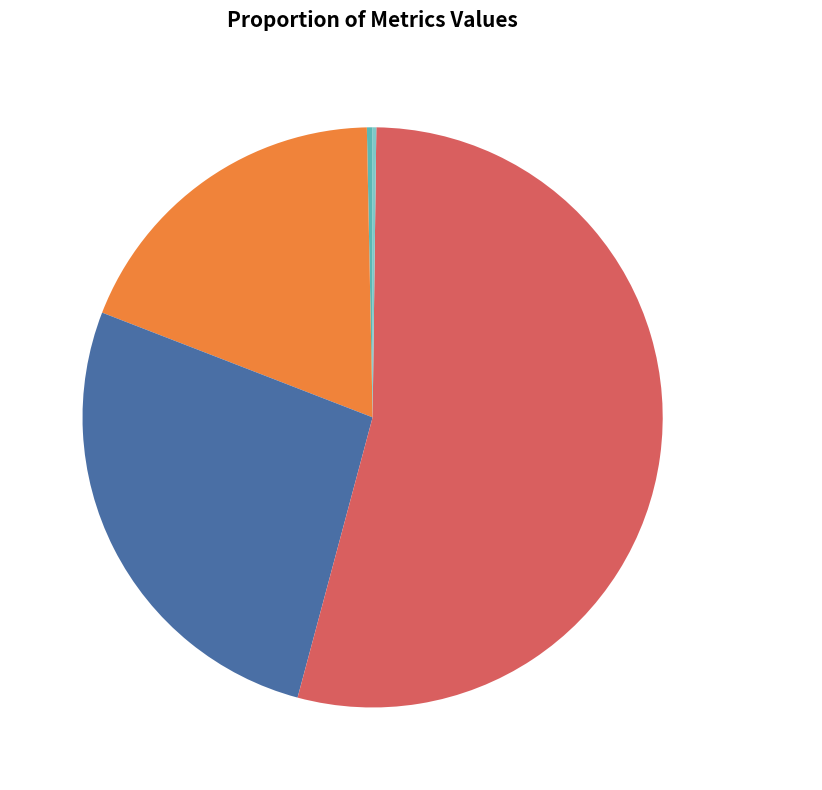

Between Training Time 53.96% and MAPE 18.80%, which is larger?

Training Time 53.96%